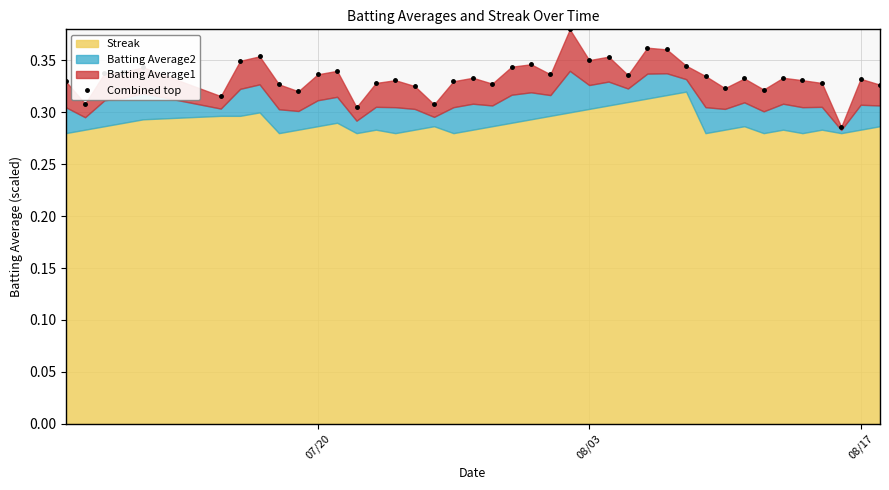

True or false: there are more than 2 points higher than both neighbors.

True